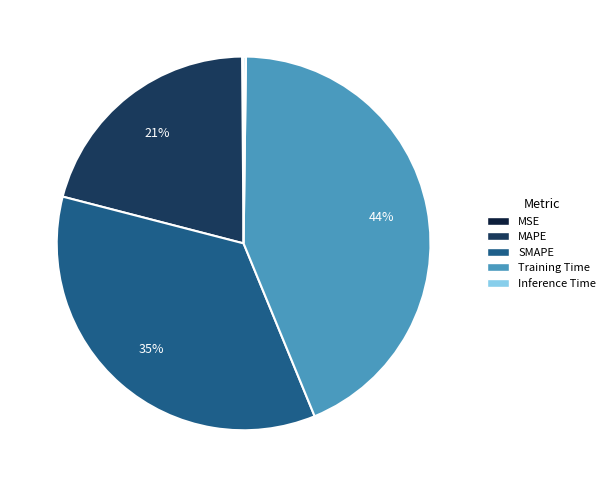

Is it true that SMAPE is 35% of the pie?

True